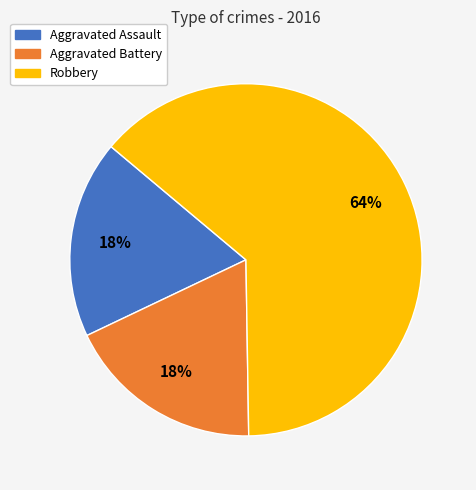

Is it true that Robbery is 64% of the pie?

True